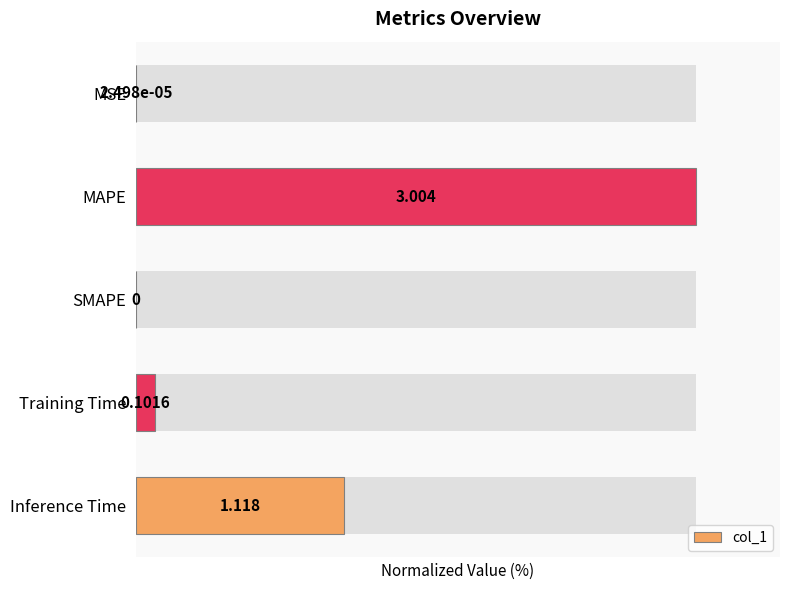

List the labels in order of value, largest first.

MAPE, Inference Time, Training Time, MSE, SMAPE